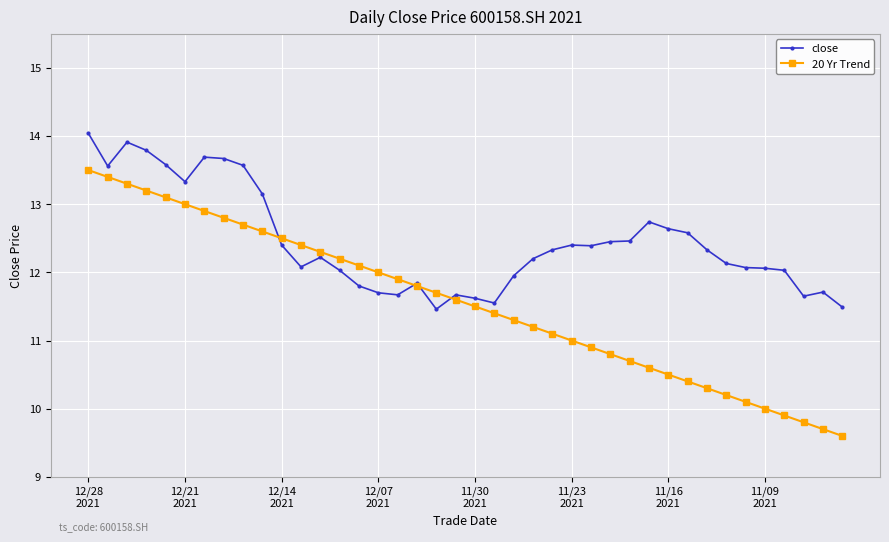

Rank the series by their maximum value, from highest to lowest.

close, 20 Yr Trend